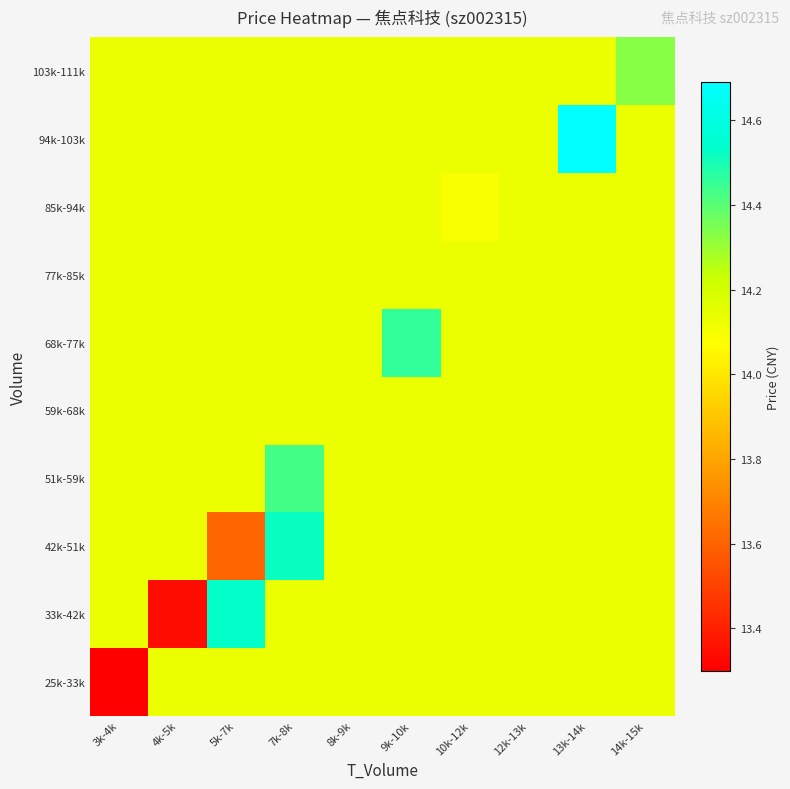

Reading right to left, list all the values displayed in this chart.

25k-33k: 14k-15k=14.1	13k-14k=14.1	12k-13k=14.1	10k-12k=14.1	9k-10k=14.1	8k-9k=14.1	7k-8k=14.1	5k-7k=14.1	4k-5k=14.1	3k-4k=13.3
33k-42k: 14k-15k=14.1	13k-14k=14.1	12k-13k=14.1	10k-12k=14.1	9k-10k=14.1	8k-9k=14.1	7k-8k=14.1	5k-7k=14.5	4k-5k=13.3	3k-4k=14.1
42k-51k: 14k-15k=14.1	13k-14k=14.1	12k-13k=14.1	10k-12k=14.1	9k-10k=14.1	8k-9k=14.1	7k-8k=14.5	5k-7k=13.6	4k-5k=14.1	3k-4k=14.1
51k-59k: 14k-15k=14.1	13k-14k=14.1	12k-13k=14.1	10k-12k=14.1	9k-10k=14.1	8k-9k=14.1	7k-8k=14.4	5k-7k=14.1	4k-5k=14.1	3k-4k=14.1
59k-68k: 14k-15k=14.1	13k-14k=14.1	12k-13k=14.1	10k-12k=14.1	9k-10k=14.1	8k-9k=14.1	7k-8k=14.1	5k-7k=14.1	4k-5k=14.1	3k-4k=14.1
68k-77k: 14k-15k=14.1	13k-14k=14.1	12k-13k=14.1	10k-12k=14.1	9k-10k=14.5	8k-9k=14.1	7k-8k=14.1	5k-7k=14.1	4k-5k=14.1	3k-4k=14.1
77k-85k: 14k-15k=14.1	13k-14k=14.1	12k-13k=14.1	10k-12k=14.1	9k-10k=14.1	8k-9k=14.1	7k-8k=14.1	5k-7k=14.1	4k-5k=14.1	3k-4k=14.1
85k-94k: 14k-15k=14.1	13k-14k=14.1	12k-13k=14.1	10k-12k=14.1	9k-10k=14.1	8k-9k=14.1	7k-8k=14.1	5k-7k=14.1	4k-5k=14.1	3k-4k=14.1
94k-103k: 14k-15k=14.1	13k-14k=14.7	12k-13k=14.1	10k-12k=14.1	9k-10k=14.1	8k-9k=14.1	7k-8k=14.1	5k-7k=14.1	4k-5k=14.1	3k-4k=14.1
103k-111k: 14k-15k=14.3	13k-14k=14.1	12k-13k=14.1	10k-12k=14.1	9k-10k=14.1	8k-9k=14.1	7k-8k=14.1	5k-7k=14.1	4k-5k=14.1	3k-4k=14.1